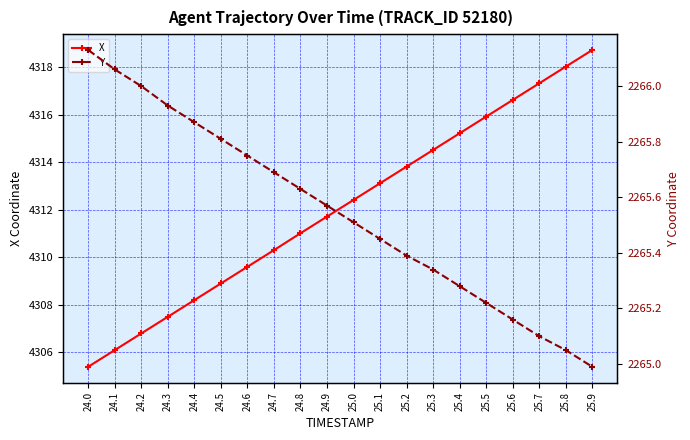

Rank the series by their average value, from highest to lowest.

X, Y